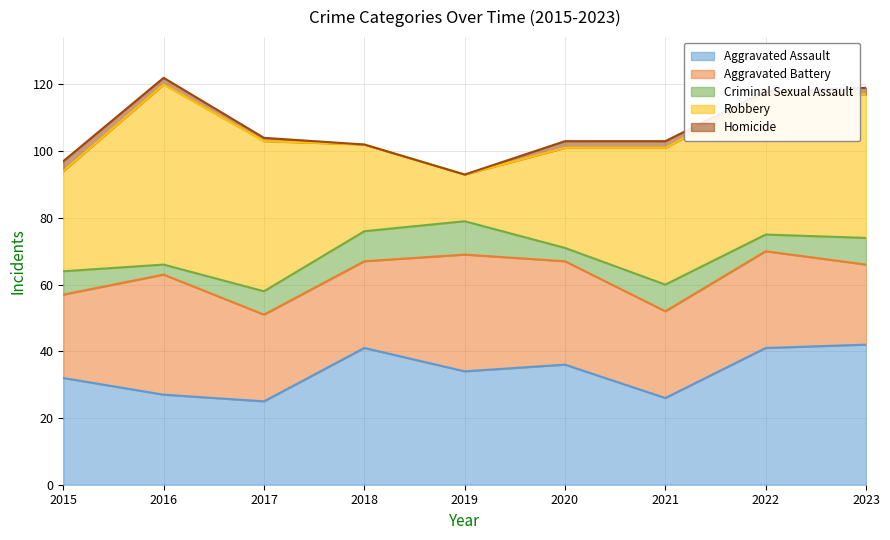

True or false: Aggravated Battery and Criminal Sexual Assault cross at least once.

False